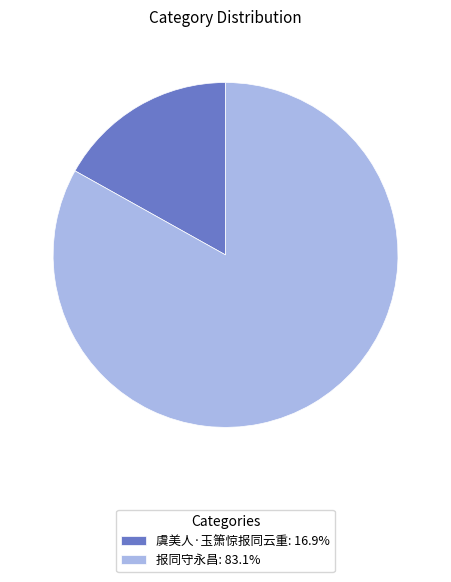

Approximately how many times larger is the value at 虞美人·玉箫惊报同云重 compared to 报同守永昌?

0.2